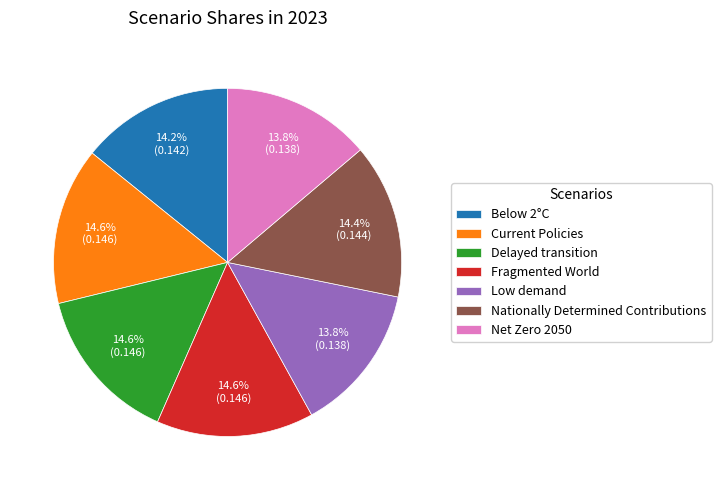

Is the sum of Net Zero 2050 and Low demand greater than half?

No